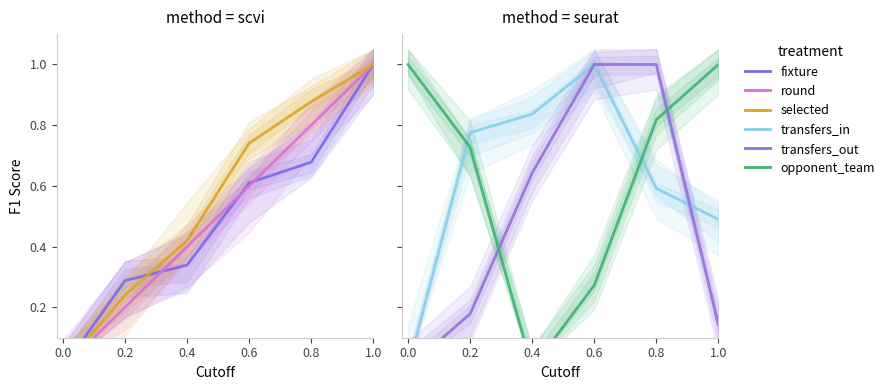

The value of fixture at −0.2 is 0.3. True or false?

False